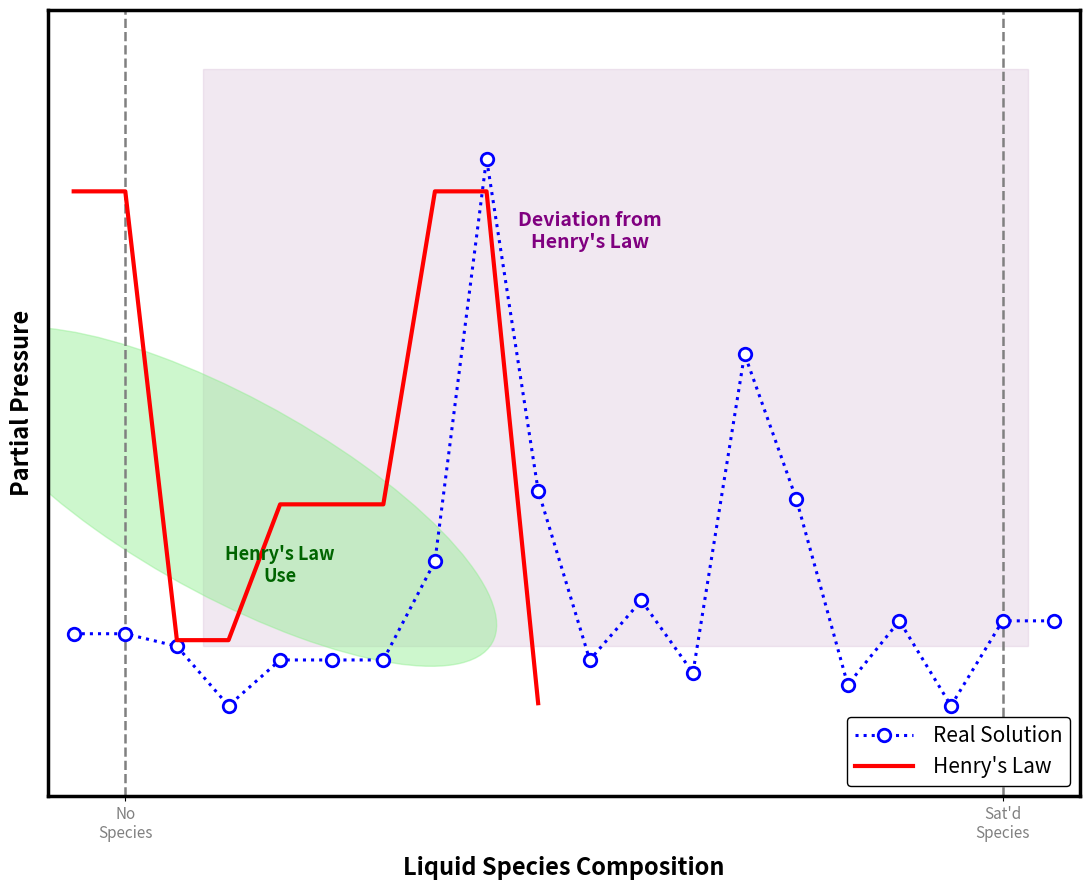

True or false: there are more than 0 points higher than both neighbors.

True